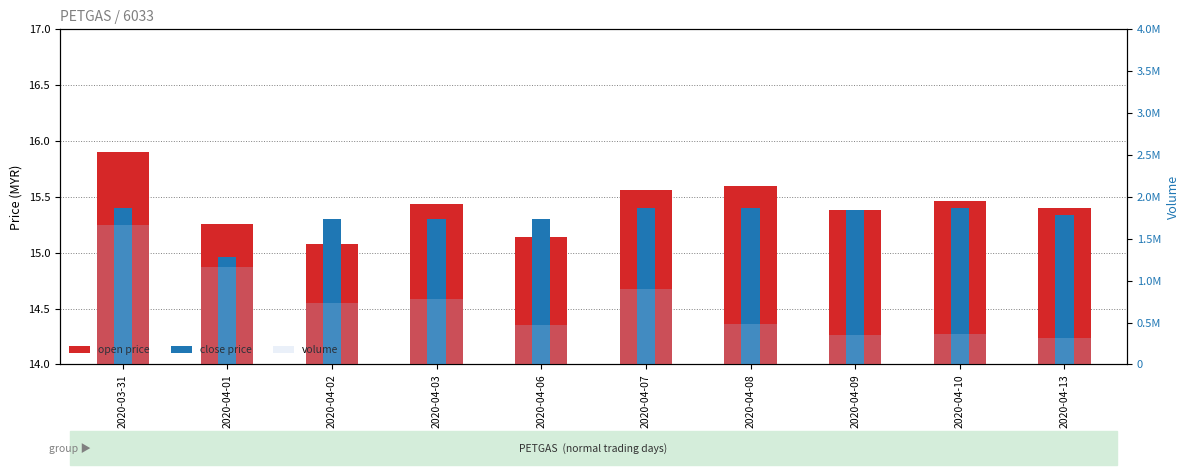

How many values in the close price series exceed 15?

9